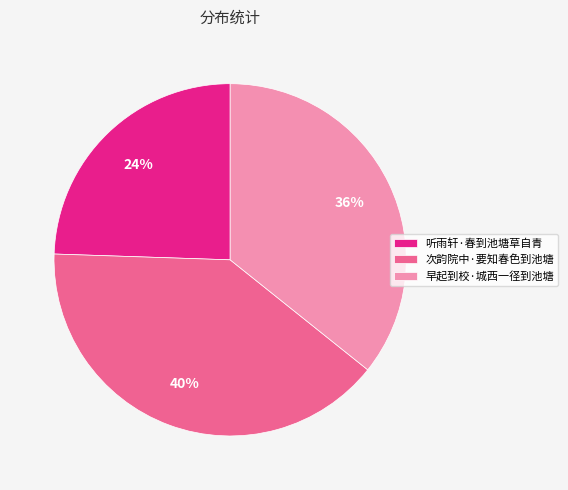

Is there a majority slice in this chart?

No